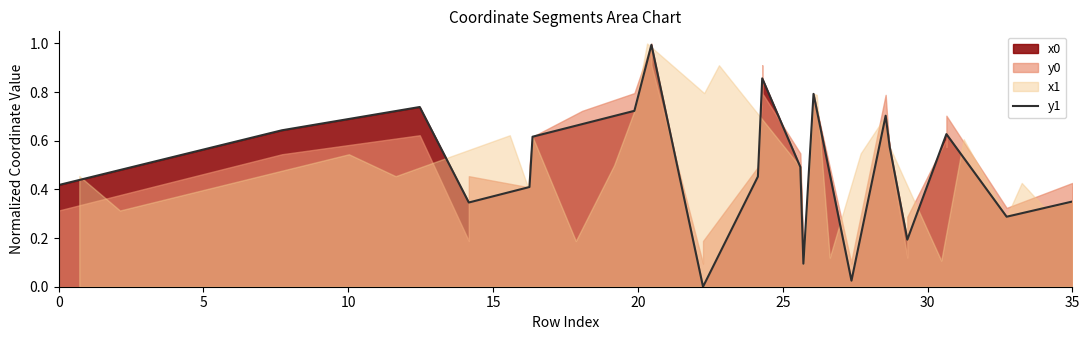

The value at 27 is 0.3. True or false?

False